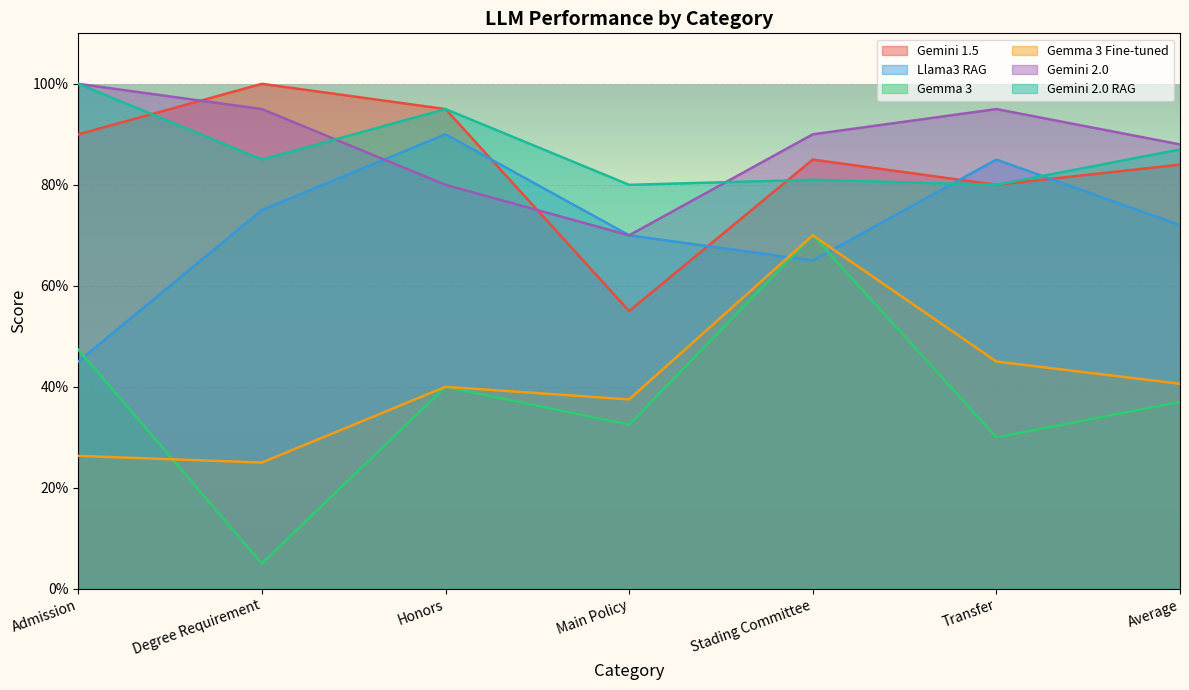

How many data points does each series have?

7